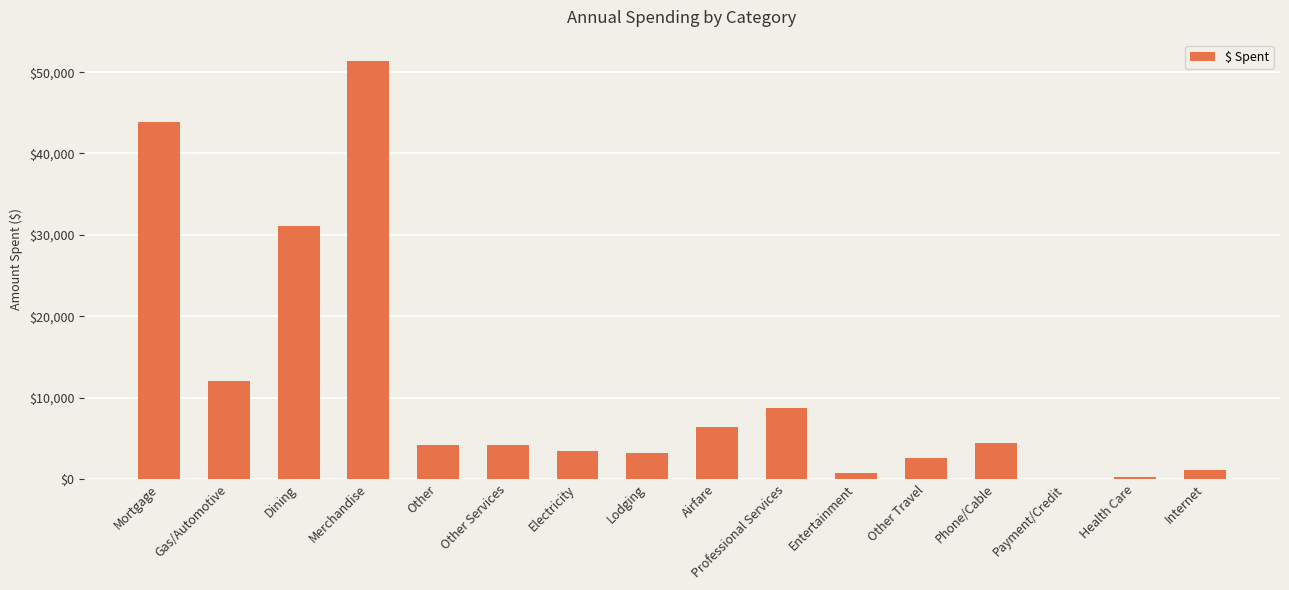

What is the change in value from Mortgage to Other Travel?

-41253.7